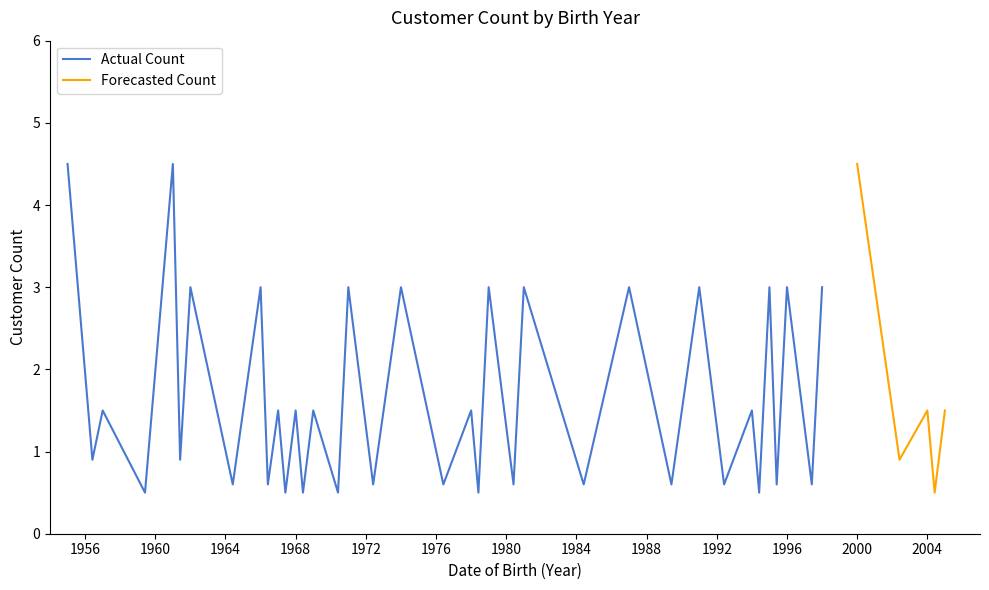

What is the lowest value of the Actual Count series?

0.5